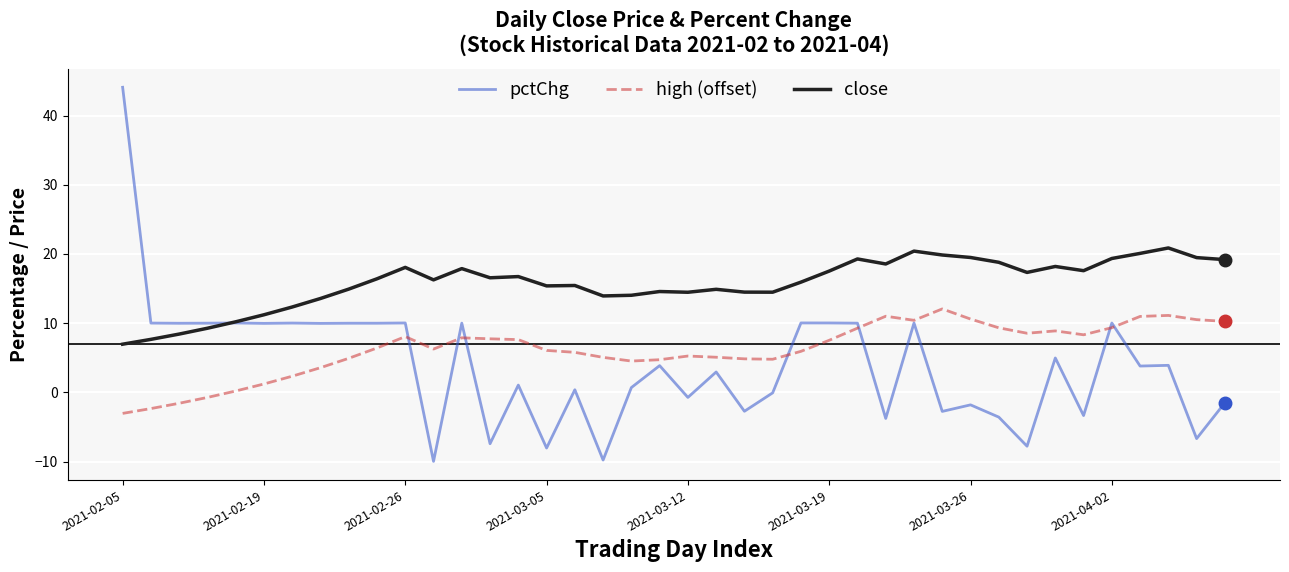

What is the minimum value for high (offset)?

-3.0